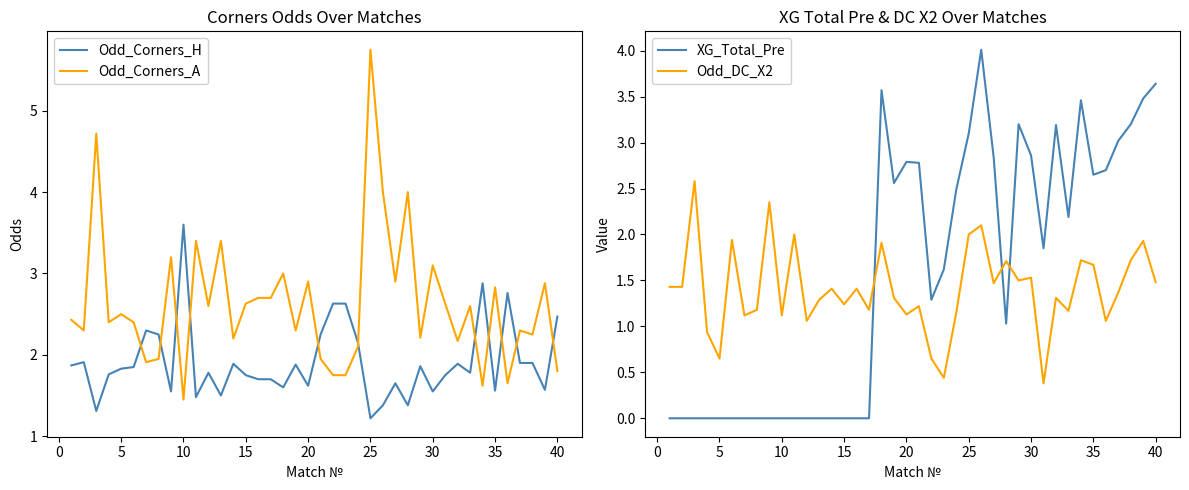

Rank the series by their maximum value, from highest to lowest.

Odd_Corners_A, XG_Total_Pre, Odd_Corners_H, Odd_DC_X2